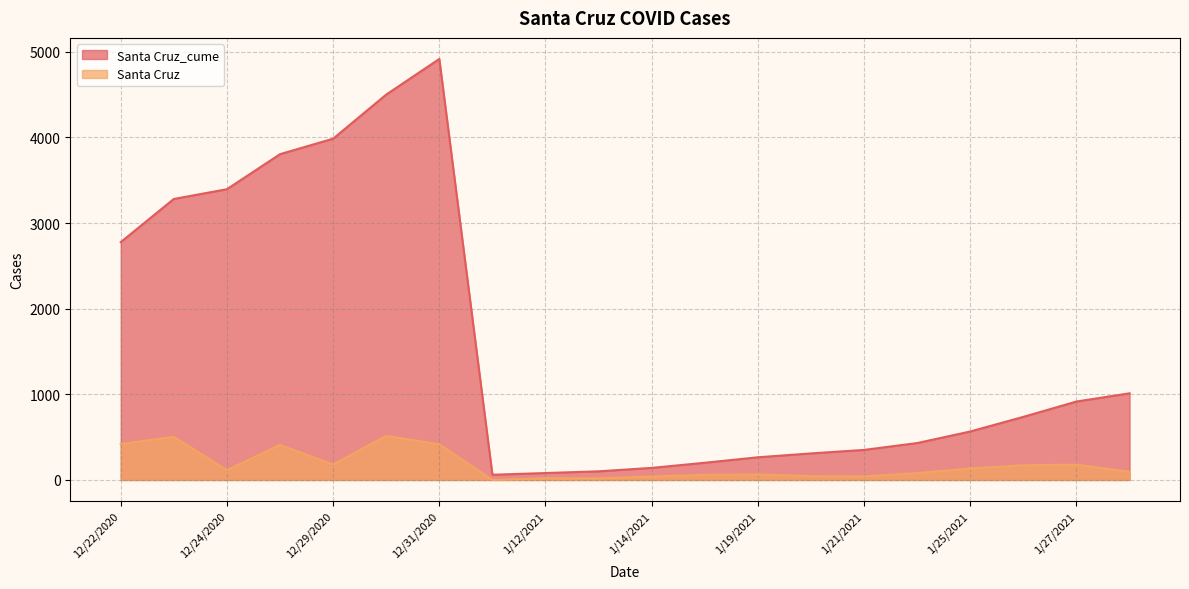

True or false: Santa Cruz_cume and Santa Cruz intersect in this chart.

False